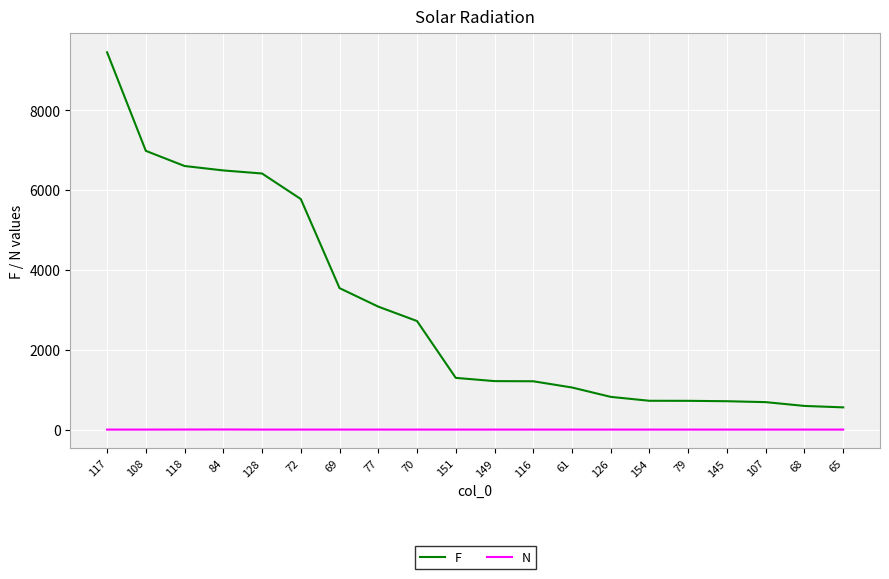

Rank the series by their maximum value, from lowest to highest.

N, F